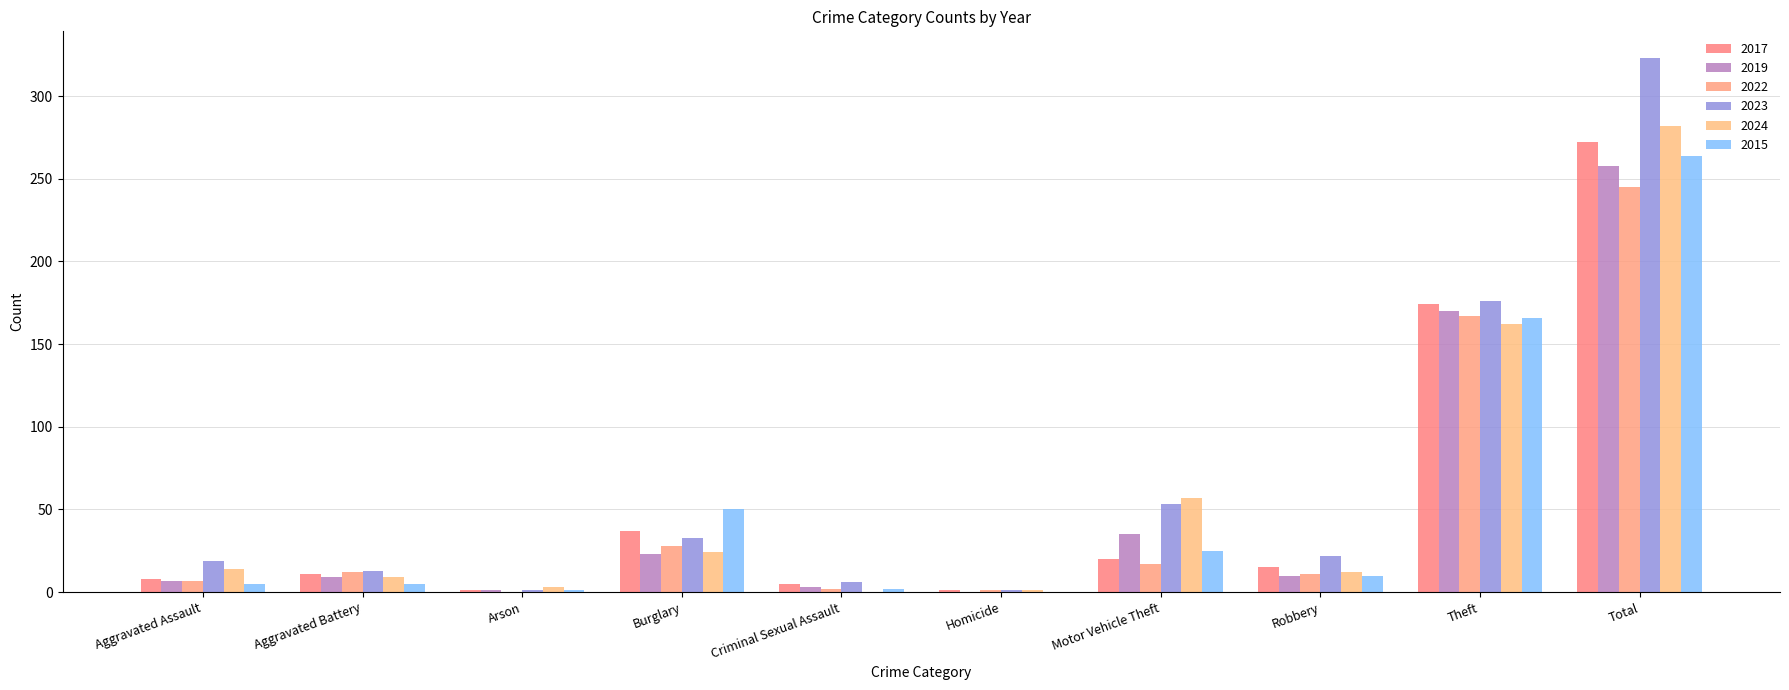

Which series has the largest total across all categories?

2023